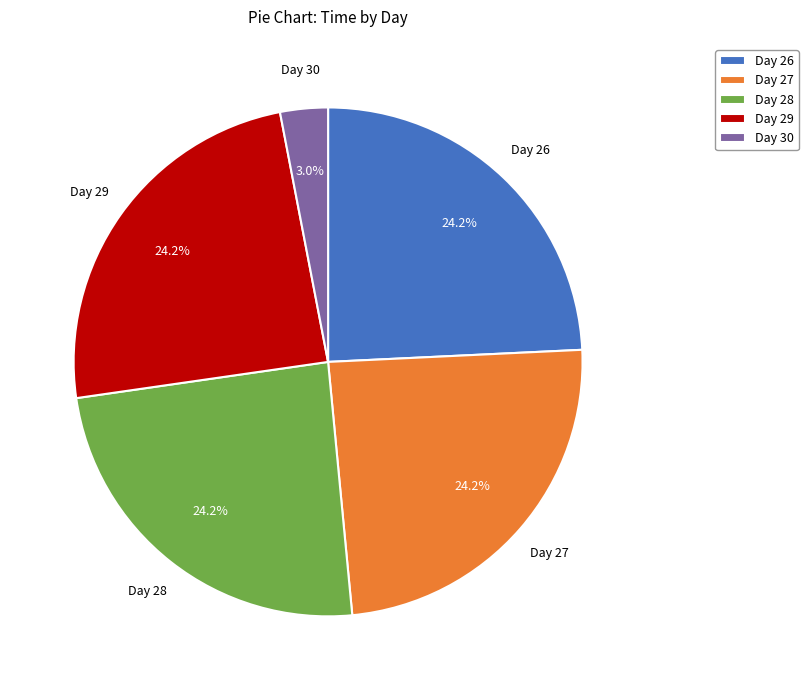

Combined, what portion of the pie is Day 26 and Day 29?

48.5%